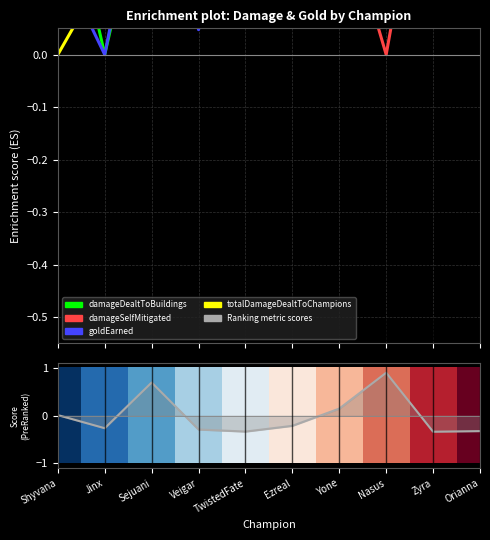

What position from the right is Orianna?

1